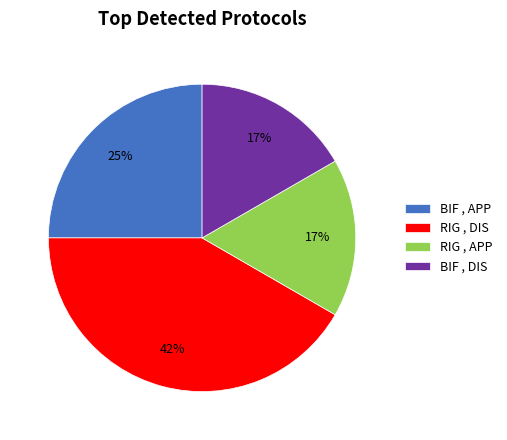

Which has a higher value, BIF , APP or RIG , DIS?

RIG , DIS